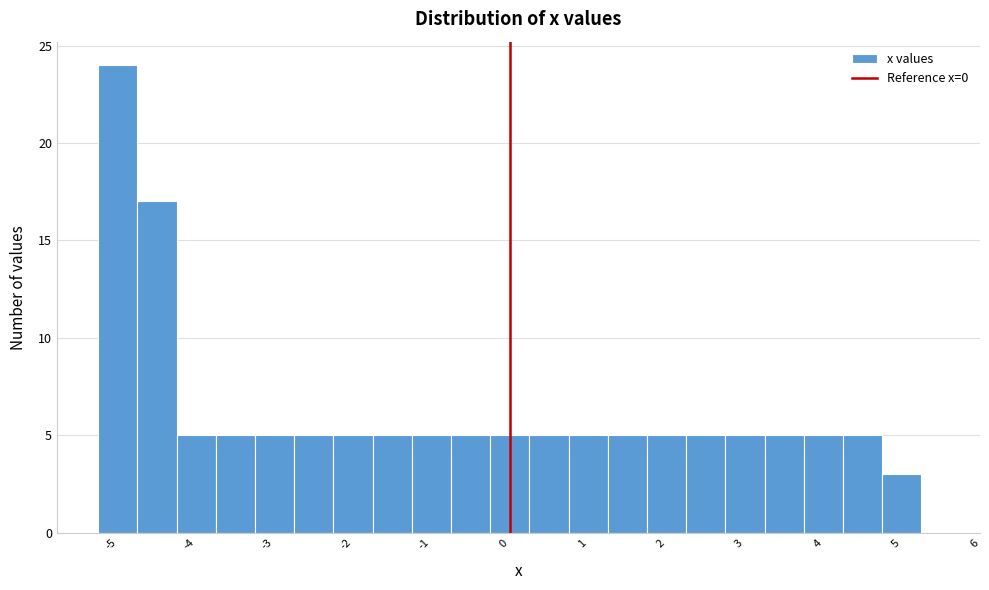

Reading left to right, list every bar in this chart as the range it spans on the x-axis followed by its height. Neither the bar edges nor the heights are printed on the chart, so give them approximately, as read against the axes.

-5.2 to -4.7: 24
-4.7 to -4.2: 17
-4.2 to -3.7: 5
-3.7 to -3.2: 5
-3.2 to -2.7: 5
-2.7 to -2.2: 5
-2.2 to -1.7: 5
-1.7 to -1.2: 5
-1.2 to -0.7: 5
-0.7 to -0.2: 5
-0.2 to 0.3: 5
0.3 to 0.8: 5
0.8 to 1.3: 5
1.3 to 1.8: 5
1.8 to 2.3: 5
2.3 to 2.8: 5
2.8 to 3.3: 5
3.3 to 3.8: 5
3.8 to 4.3: 5
4.3 to 4.8: 5
4.8 to 5.3: 3